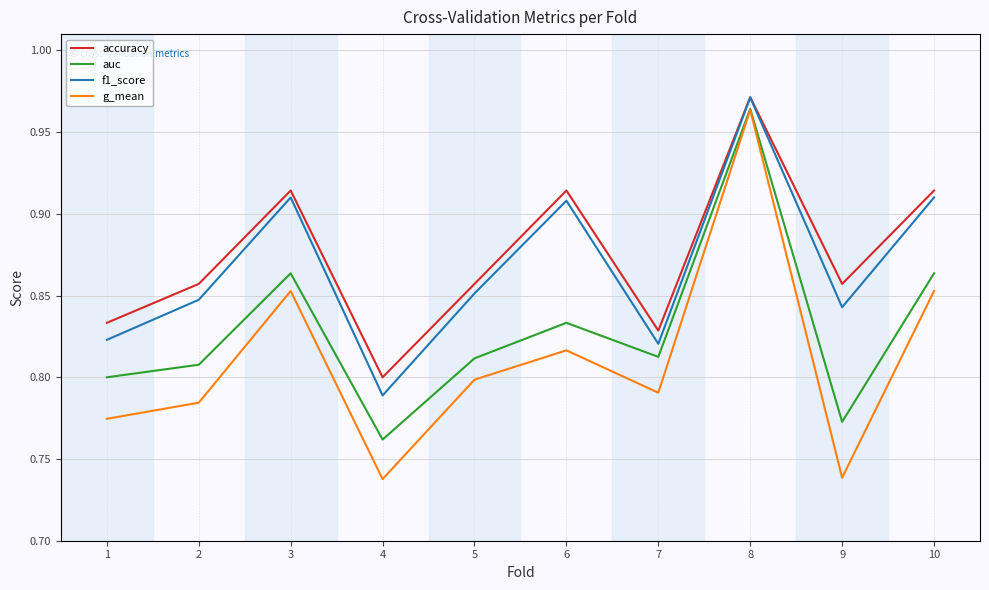

What is the sum of all f1_score values?

8.7